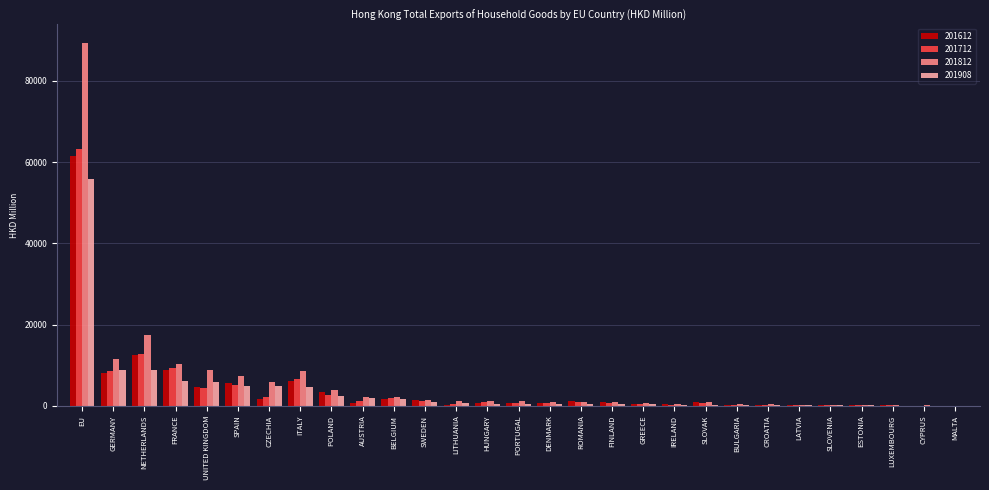

What is the sum of all 201612 values?

123128.8